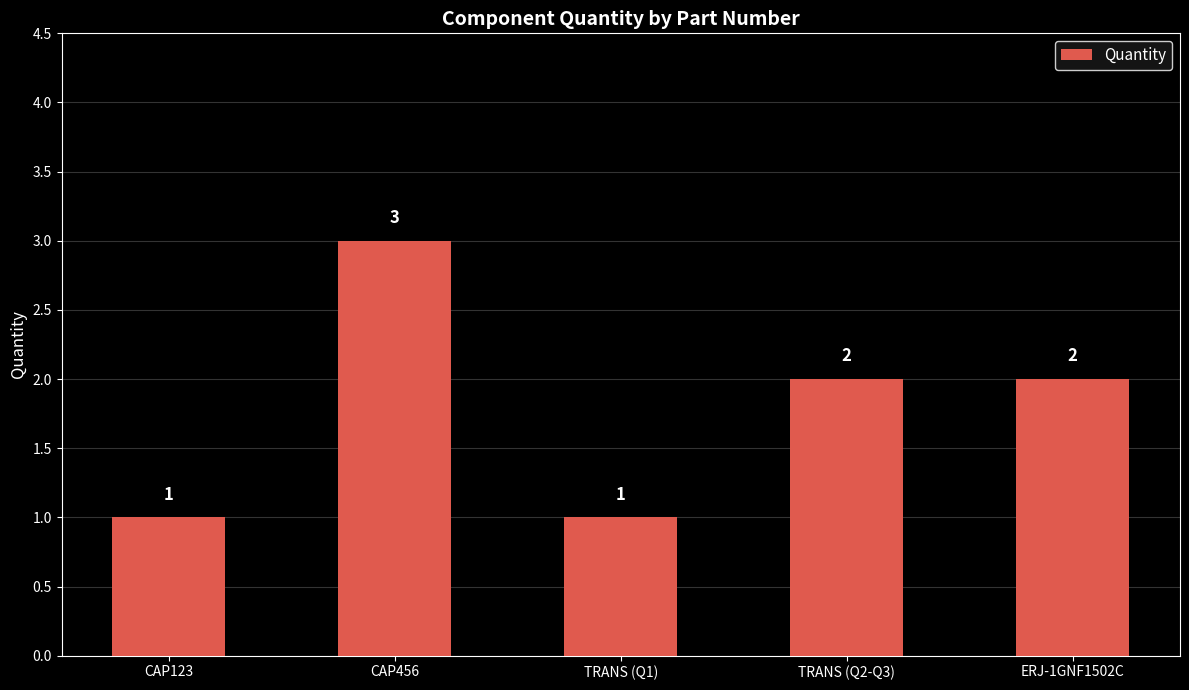

Reading right to left, list all the values displayed in this chart.

ERJ-1GNF1502C=2	TRANS (Q2-Q3)=2	TRANS (Q1)=1	CAP456=3	CAP123=1